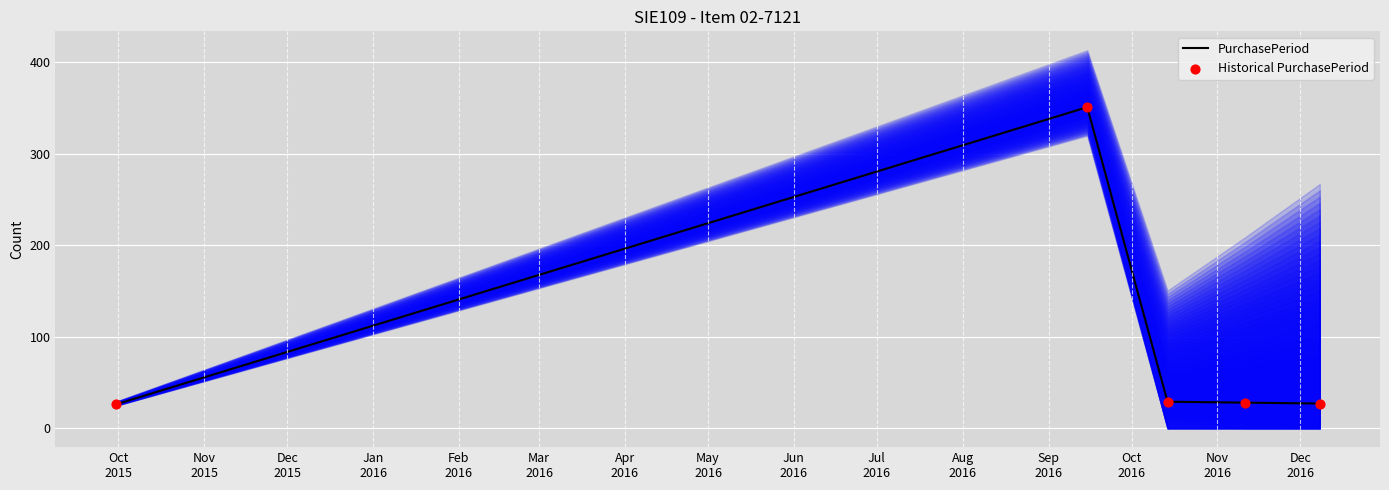

At how many categories does at least one series exceed 124?

1